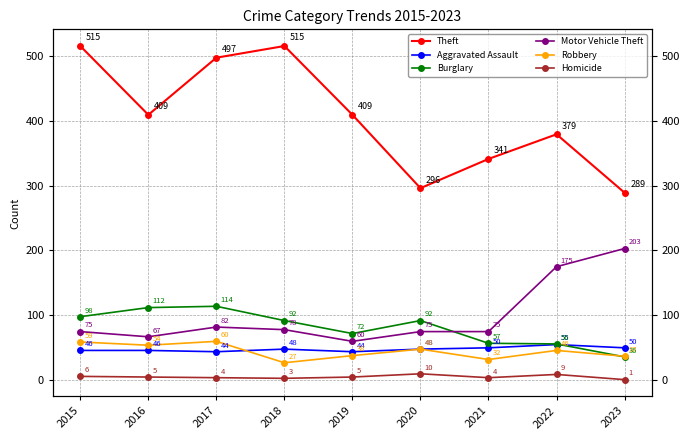

Where does the Aggravated Assault series first go above 48?

2021